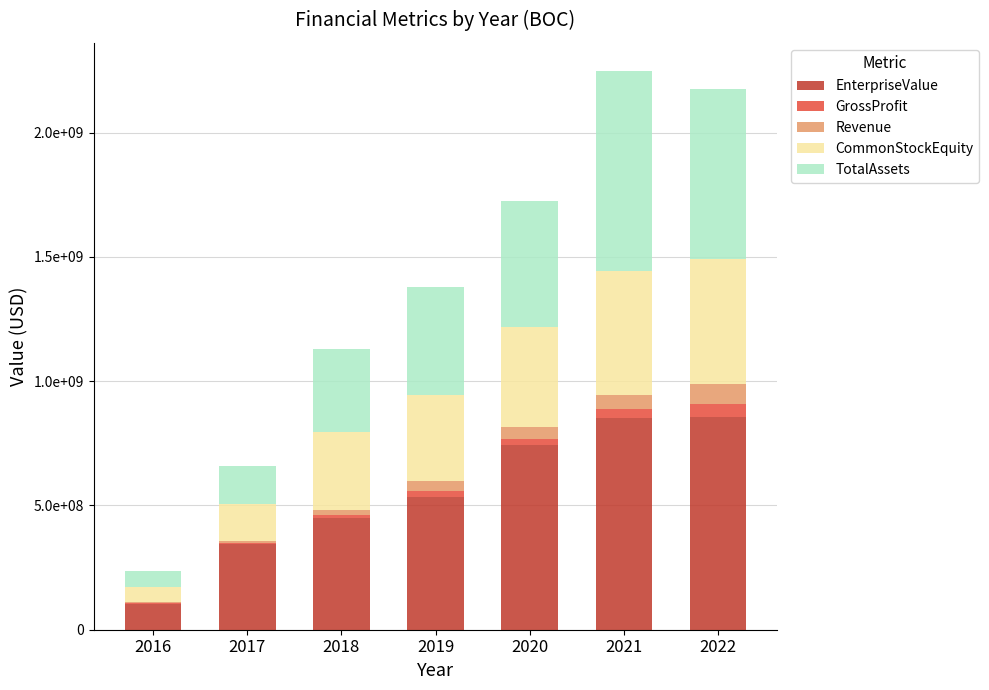

What is the total value across all series at 2019?

1380606610.2